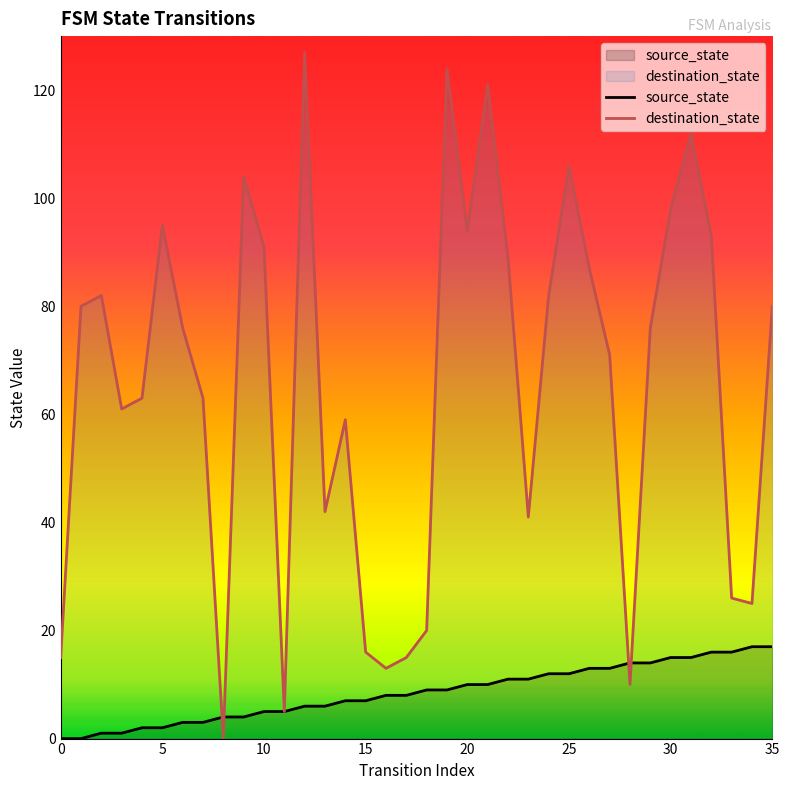

How many intersections are there between destination_state and source_state?

4